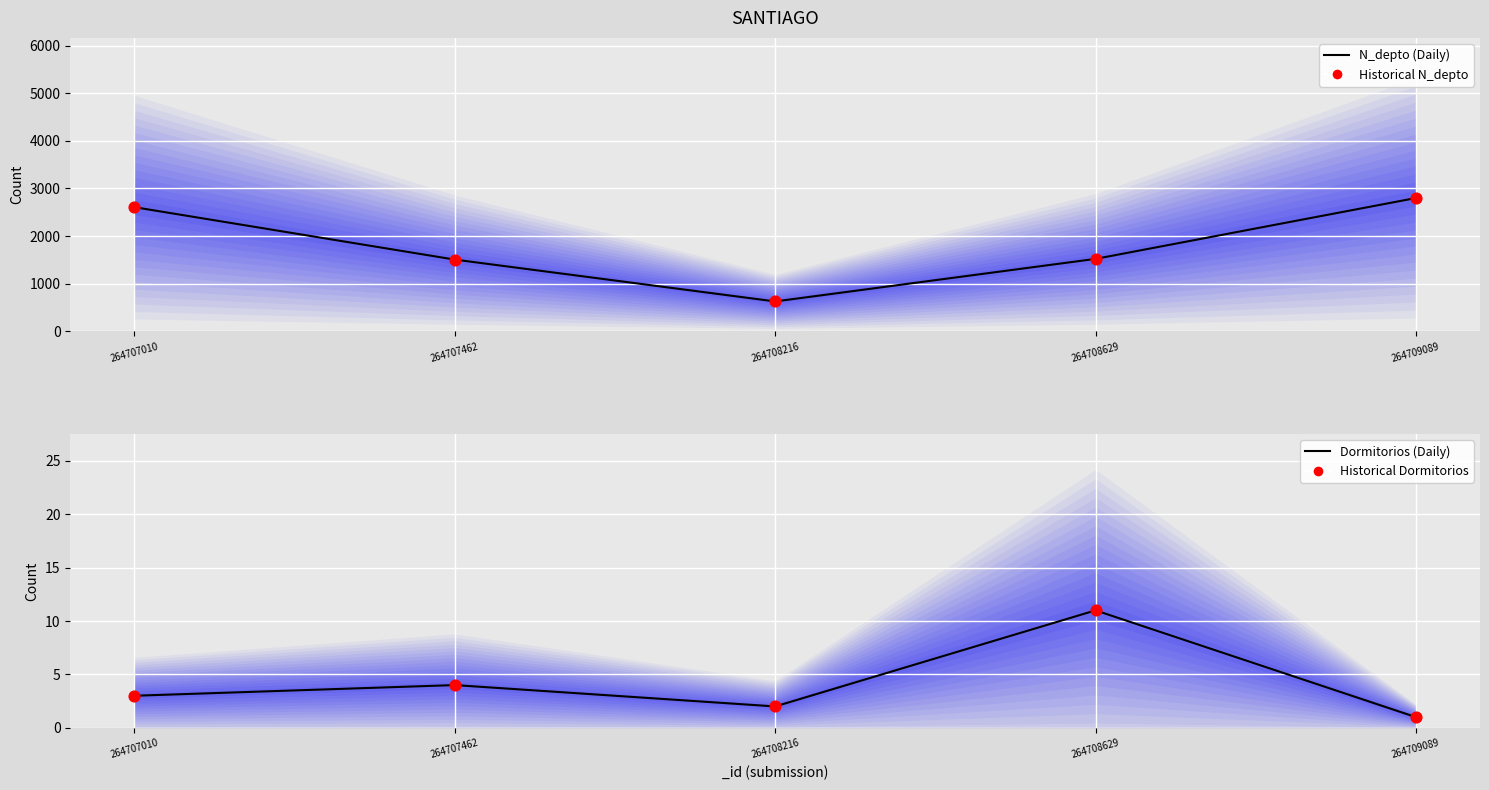

At which category is the sum across all series the highest?

264709089